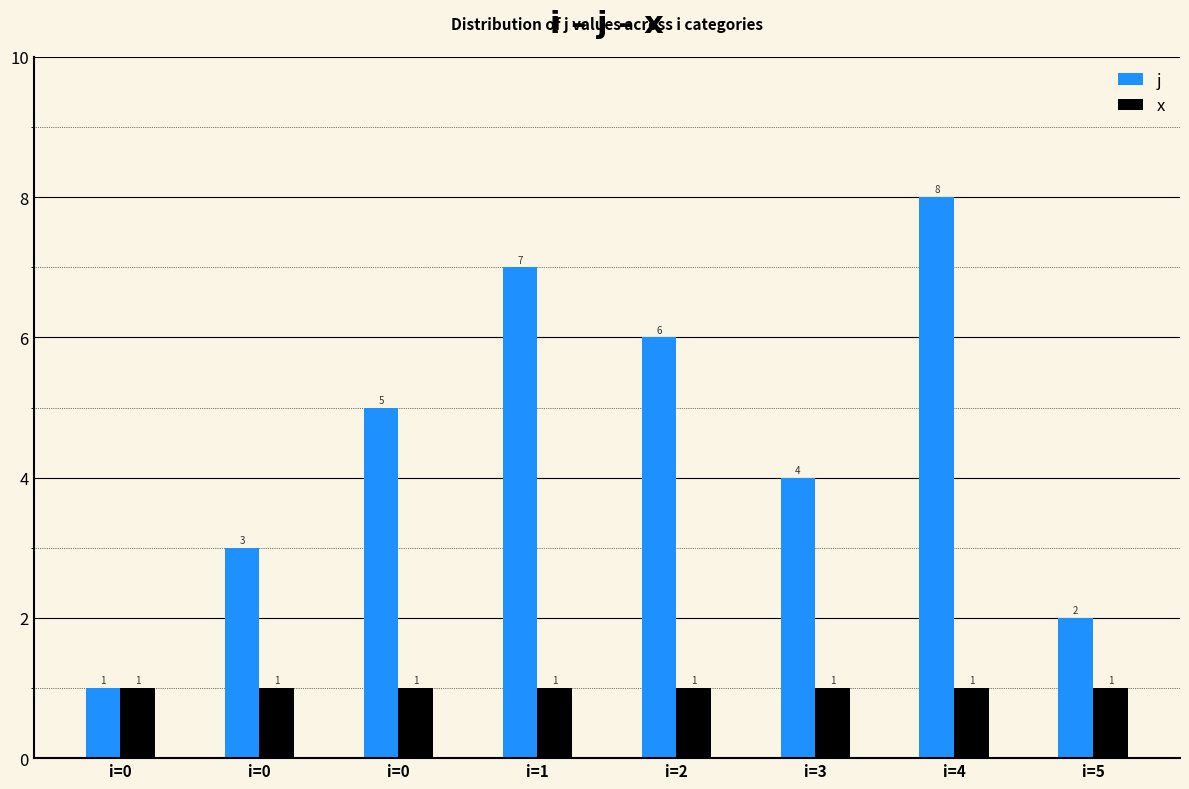

Reading left to right, list all the values displayed in this chart.

j: i=0=1	i=0=3	i=0=5	i=1=7	i=2=6	i=3=4	i=4=8	i=5=2
x: i=0=1	i=0=1	i=0=1	i=1=1	i=2=1	i=3=1	i=4=1	i=5=1